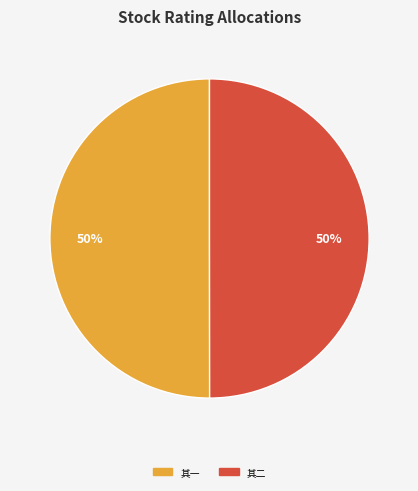

To the nearest percent, what is the average slice percentage?

50%